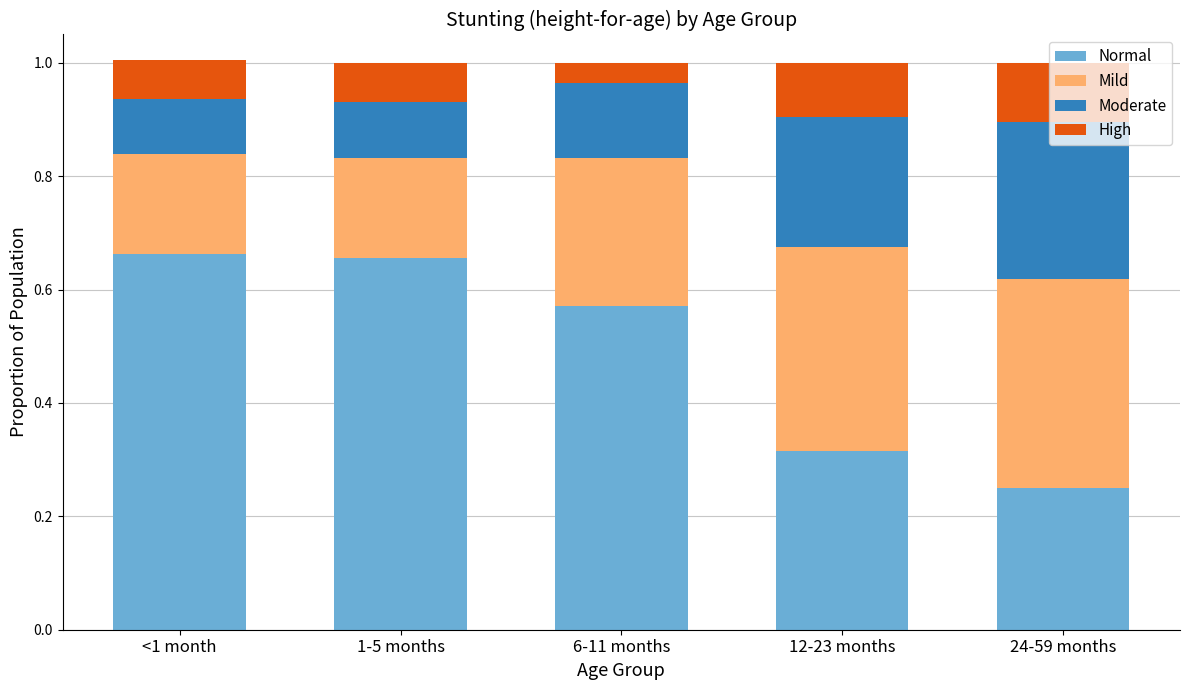

Count the Normal values in the range 0 to 1.

5